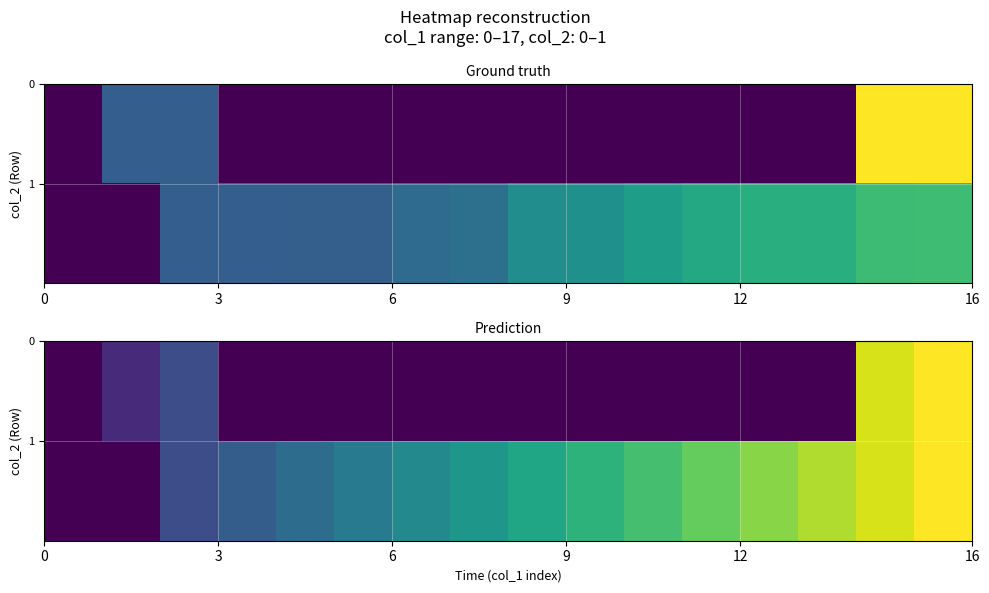

At how many categories does at least one series exceed 6?

11